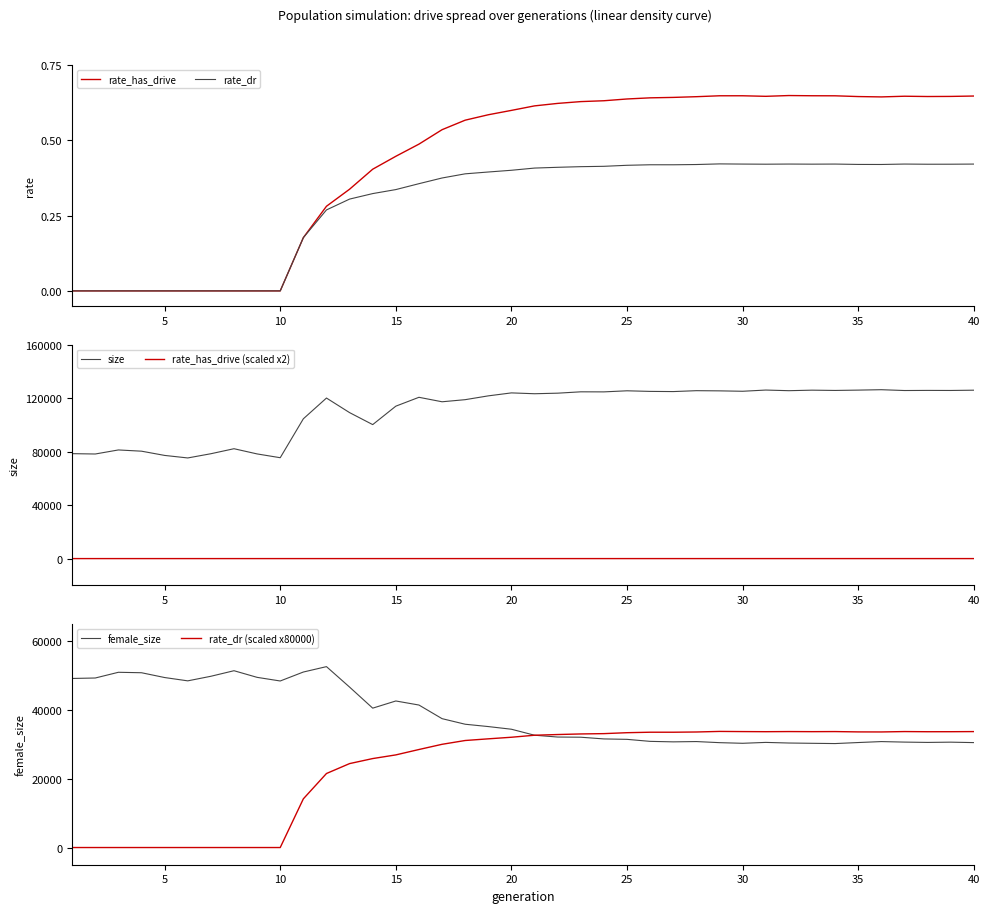

What is the difference between the maximum and minimum values in the rate_dr (scaled x80000) series?

33771.4